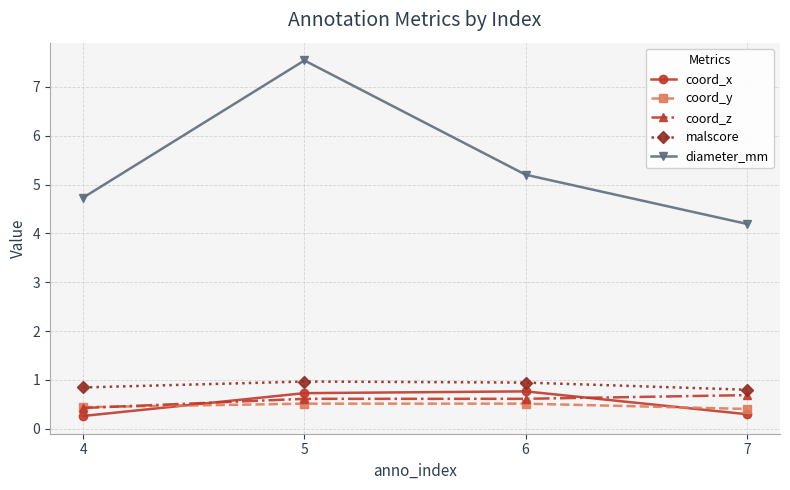

What is the approximate value of diameter_mm at 5?

7.5